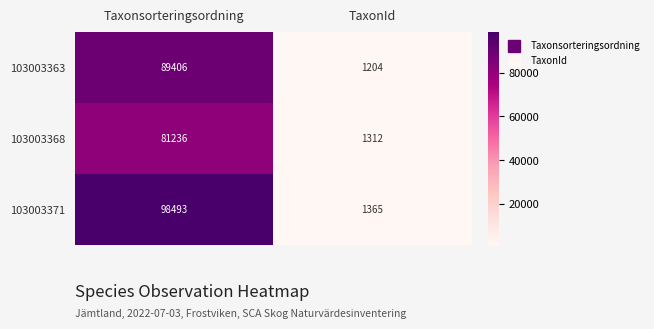

Reading left to right, what are all the values shown in this chart?

103003363: 89406	1204
103003368: 81236	1312
103003371: 98493	1365